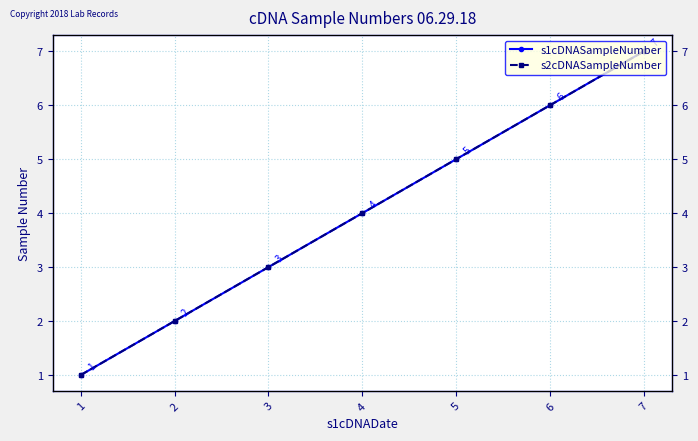

What is the value of the s1cDNASampleNumber point at the 5th from the left?

5